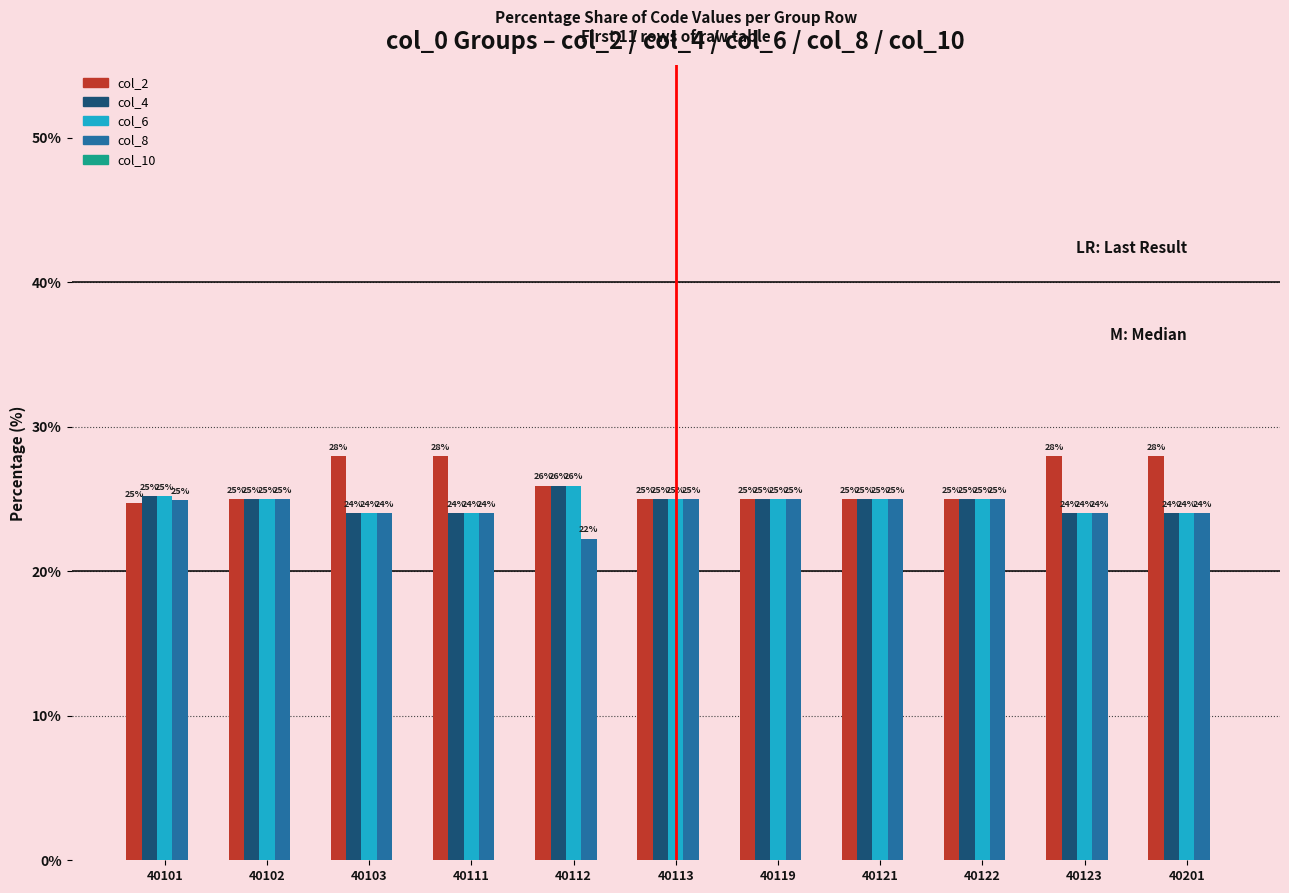

True or false: col_6 has a value of 25.0 at 40121.

True